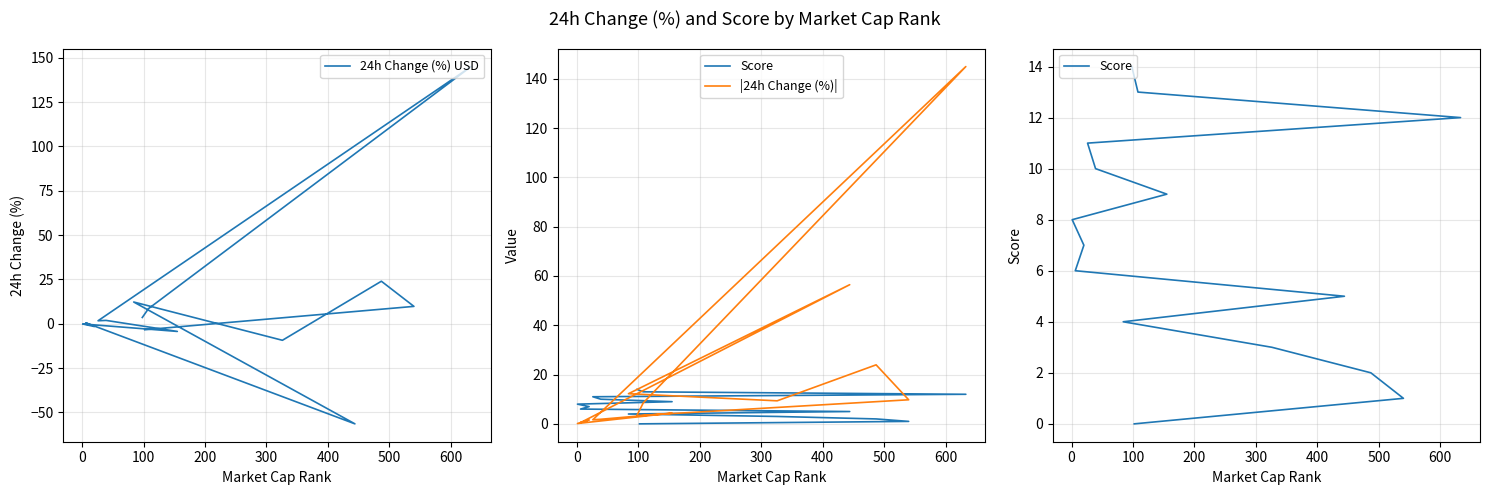

What is the minimum value shown in the chart?

-56.5